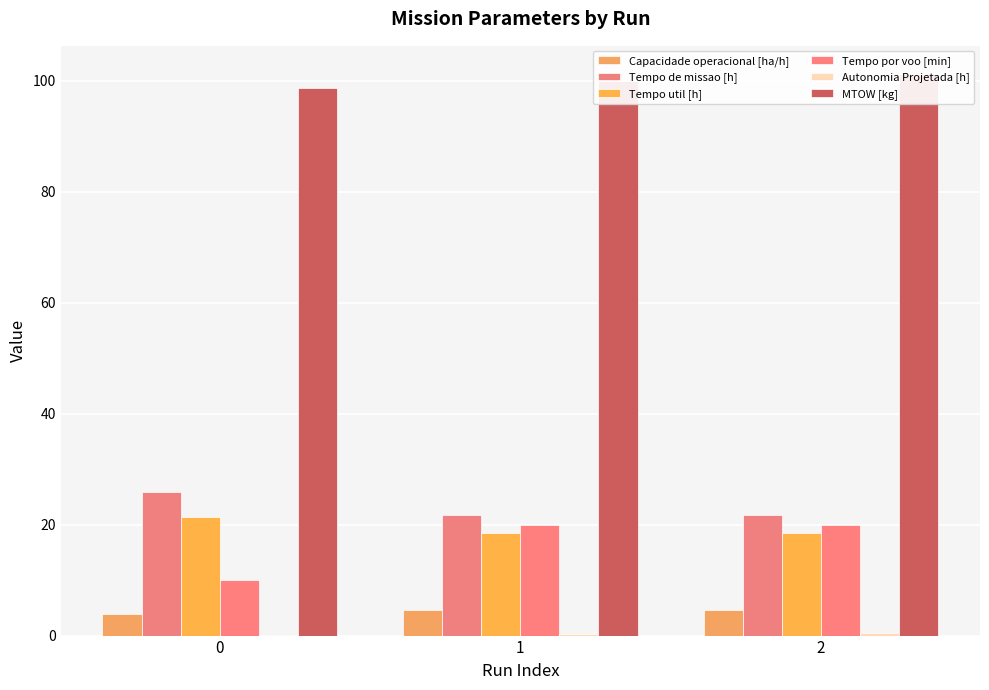

What is the spread (max minus min) of values at 2?

100.7